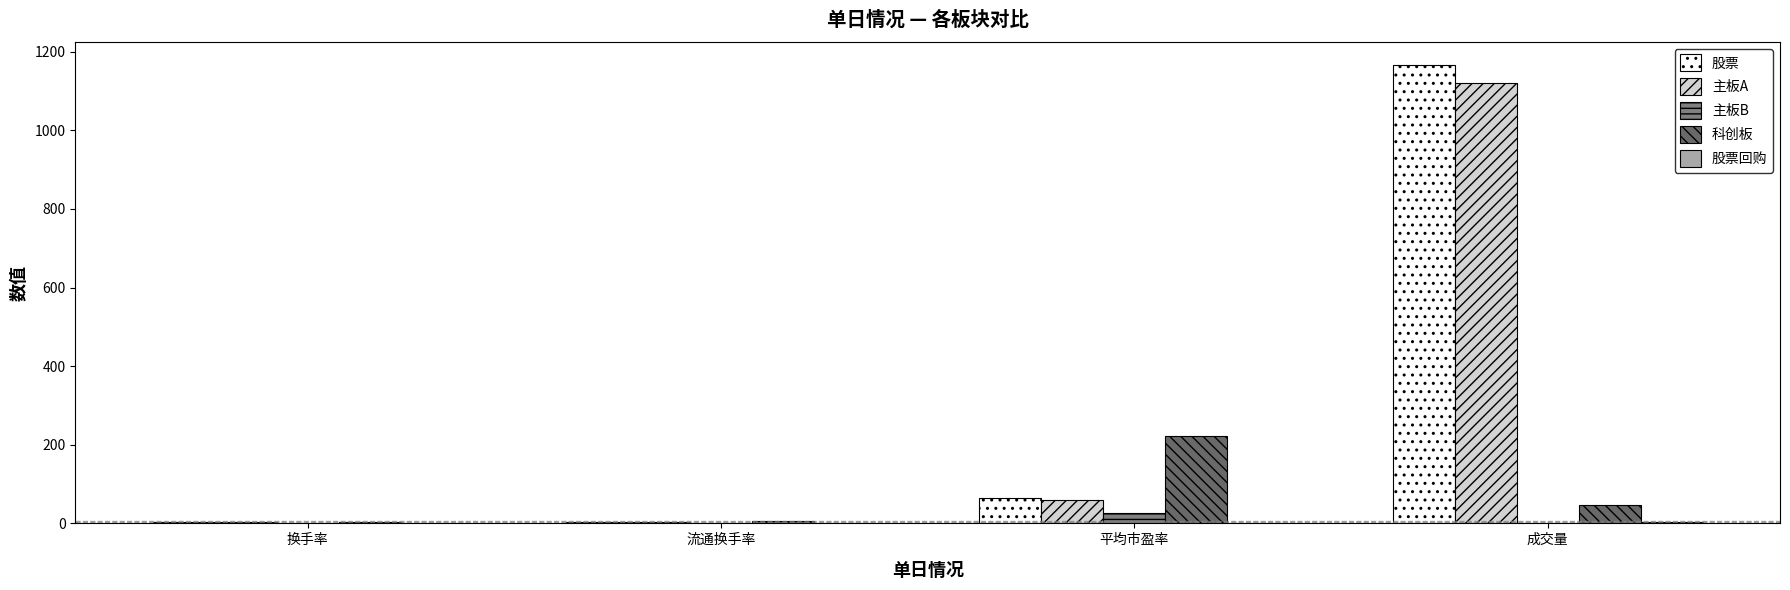

Are the bars grouped side by side (vs. stacked)?

Yes